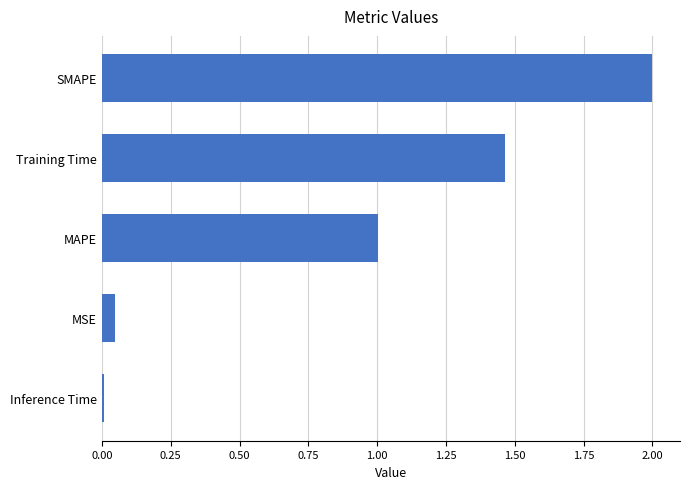

Are the bars horizontal?

Yes